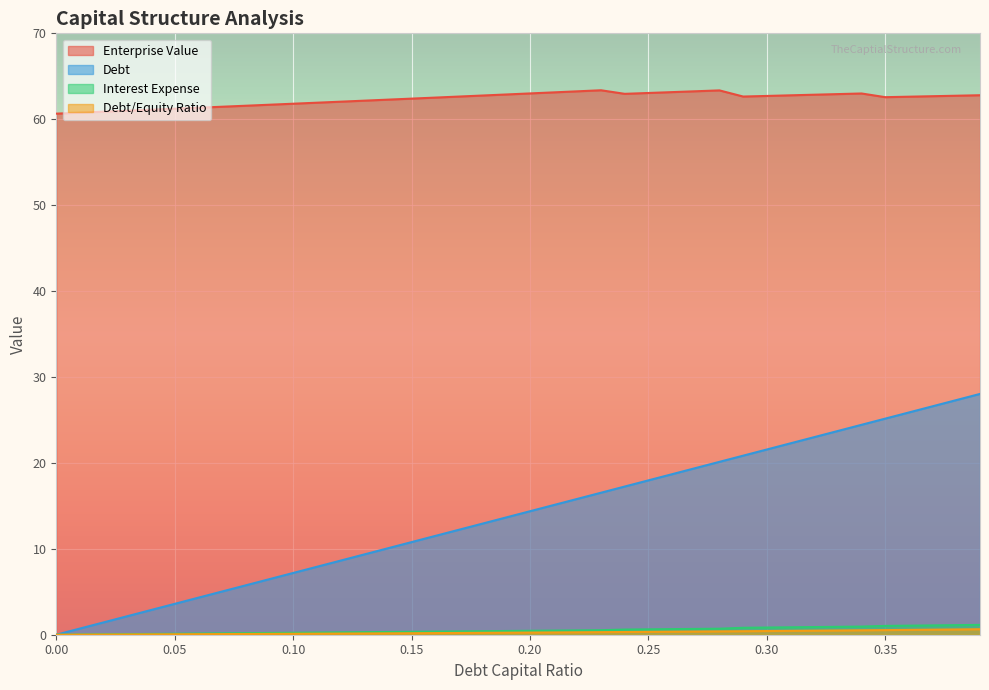

At which category is the sum across all series the highest?

0.39